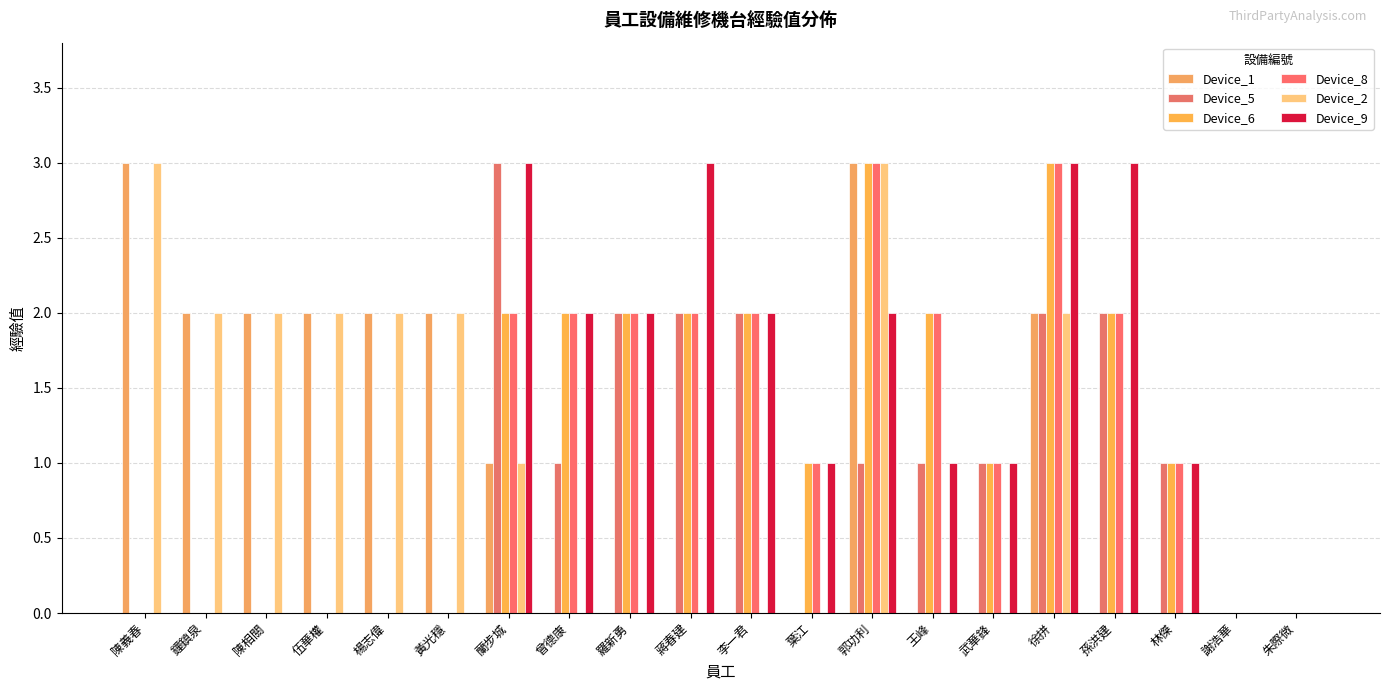

How many data points does each series have?

20